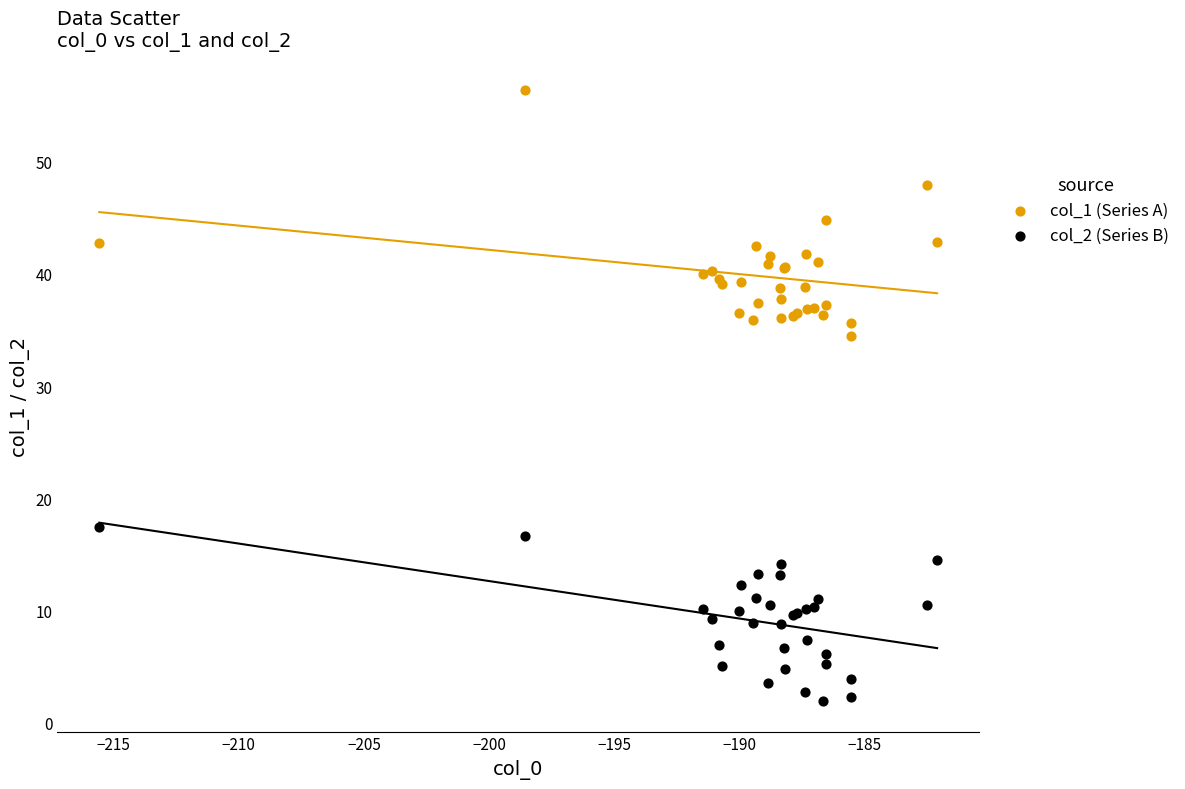

What are all the series names shown in the legend?

col_1 (Series A), col_2 (Series B)